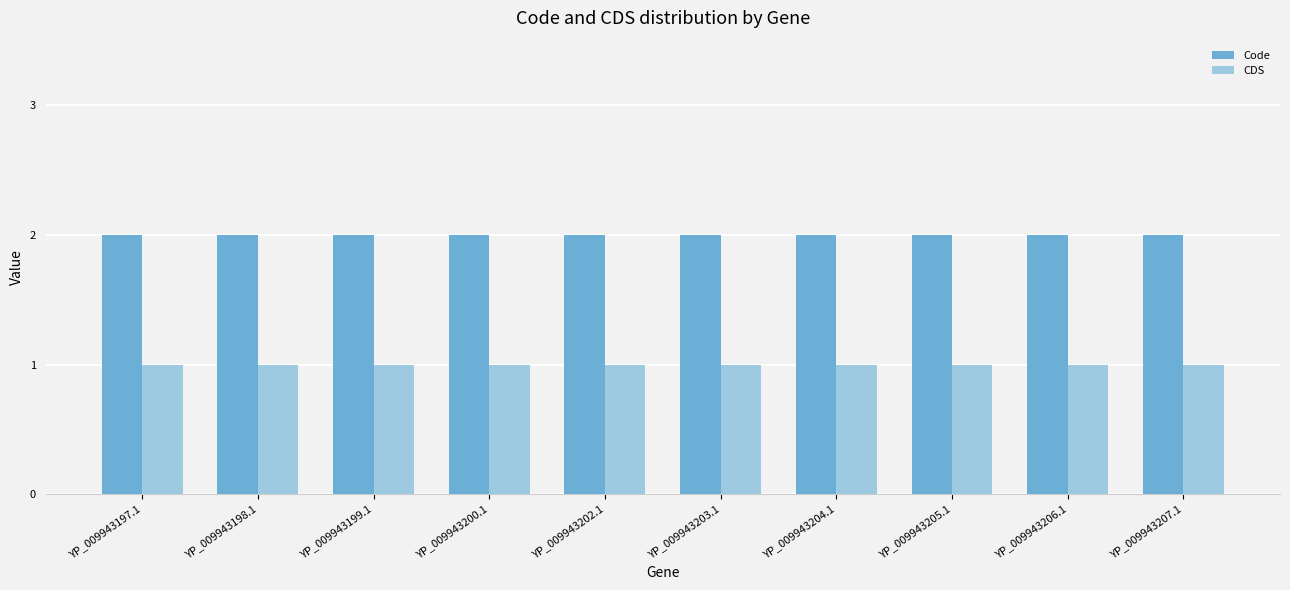

List the series in order of their overall mean, highest first.

Code, CDS